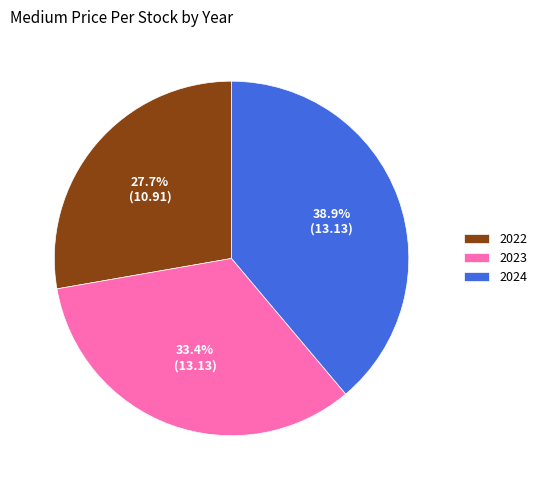

To the nearest percent, what is the difference between the largest and smallest slice percentages?

11%